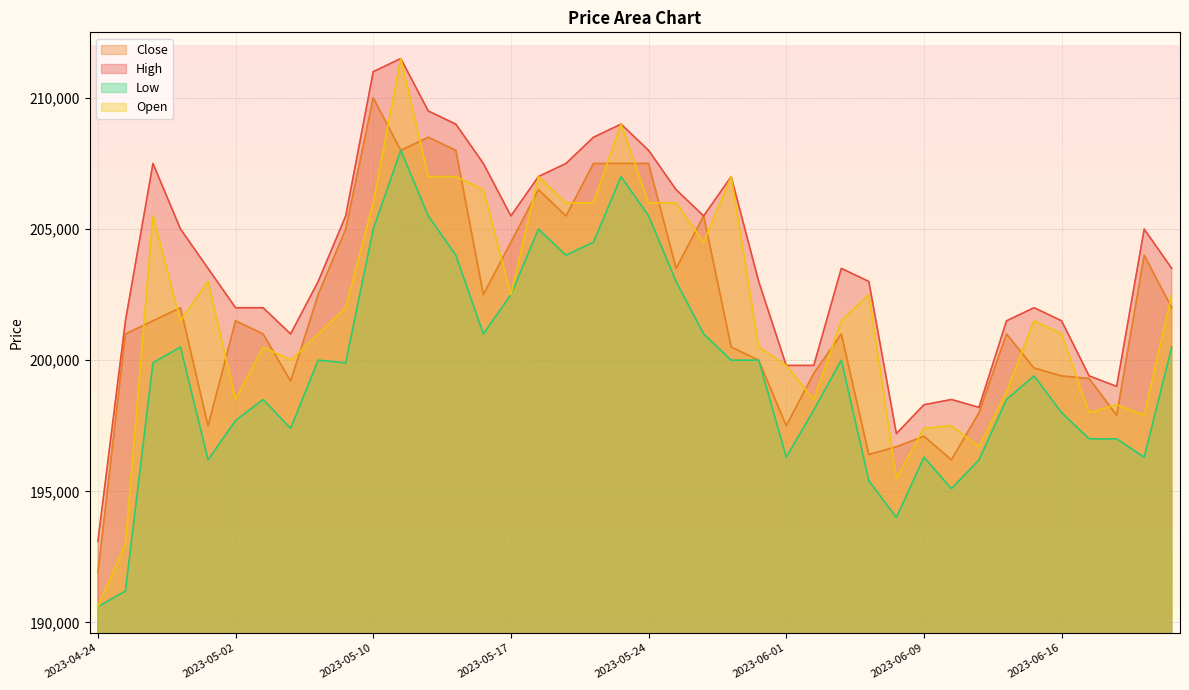

Where do Open and Close first cross each other?

2023-04-25 and 2023-04-26